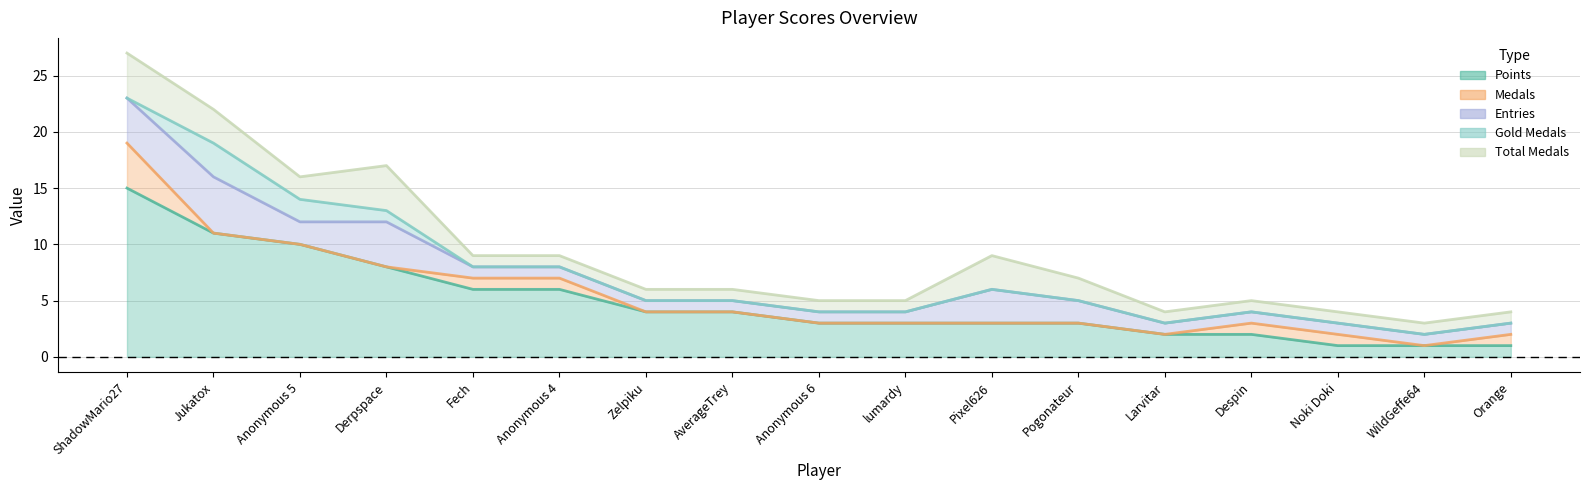

Reading left to right, extract all data points from this chart.

Points: ShadowMario27=15	Jukatox=11	Anonymous 5=10	Derpspace=8	Fech=6	Anonymous 4=6	Zelpiku=4	AverageTrey=4	Anonymous 6=3	lumardy=3	Pixel626=3	Pogonateur=3	Larvitar=2	Despin=2	Noki Doki=1	WildGeffe64=1	Orange=1
Medals: ShadowMario27=4	Jukatox=0	Anonymous 5=0	Derpspace=0	Fech=1	Anonymous 4=1	Zelpiku=0	AverageTrey=0	Anonymous 6=0	lumardy=0	Pixel626=0	Pogonateur=0	Larvitar=0	Despin=1	Noki Doki=1	WildGeffe64=0	Orange=1
Entries: ShadowMario27=4	Jukatox=5	Anonymous 5=2	Derpspace=4	Fech=1	Anonymous 4=1	Zelpiku=1	AverageTrey=1	Anonymous 6=1	lumardy=1	Pixel626=3	Pogonateur=2	Larvitar=1	Despin=1	Noki Doki=1	WildGeffe64=1	Orange=1
col_2: ShadowMario27=0	Jukatox=3	Anonymous 5=2	Derpspace=1	Fech=0	Anonymous 4=0	Zelpiku=0	AverageTrey=0	Anonymous 6=0	lumardy=0	Pixel626=0	Pogonateur=0	Larvitar=0	Despin=0	Noki Doki=0	WildGeffe64=0	Orange=0
col_4: ShadowMario27=4	Jukatox=3	Anonymous 5=2	Derpspace=4	Fech=1	Anonymous 4=1	Zelpiku=1	AverageTrey=1	Anonymous 6=1	lumardy=1	Pixel626=3	Pogonateur=2	Larvitar=1	Despin=1	Noki Doki=1	WildGeffe64=1	Orange=1